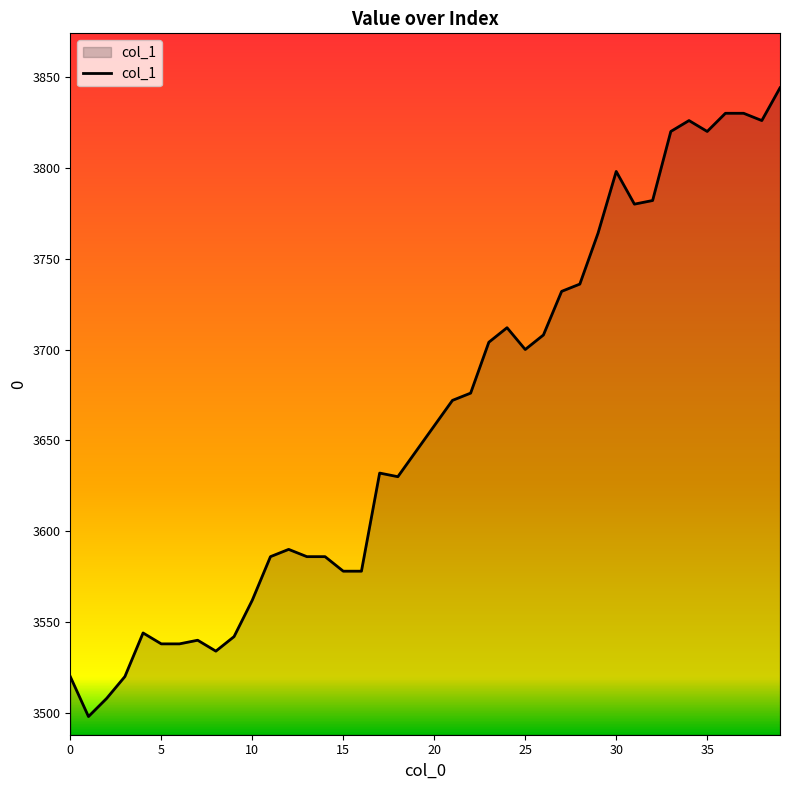

What is the difference between the maximum and minimum values?

346